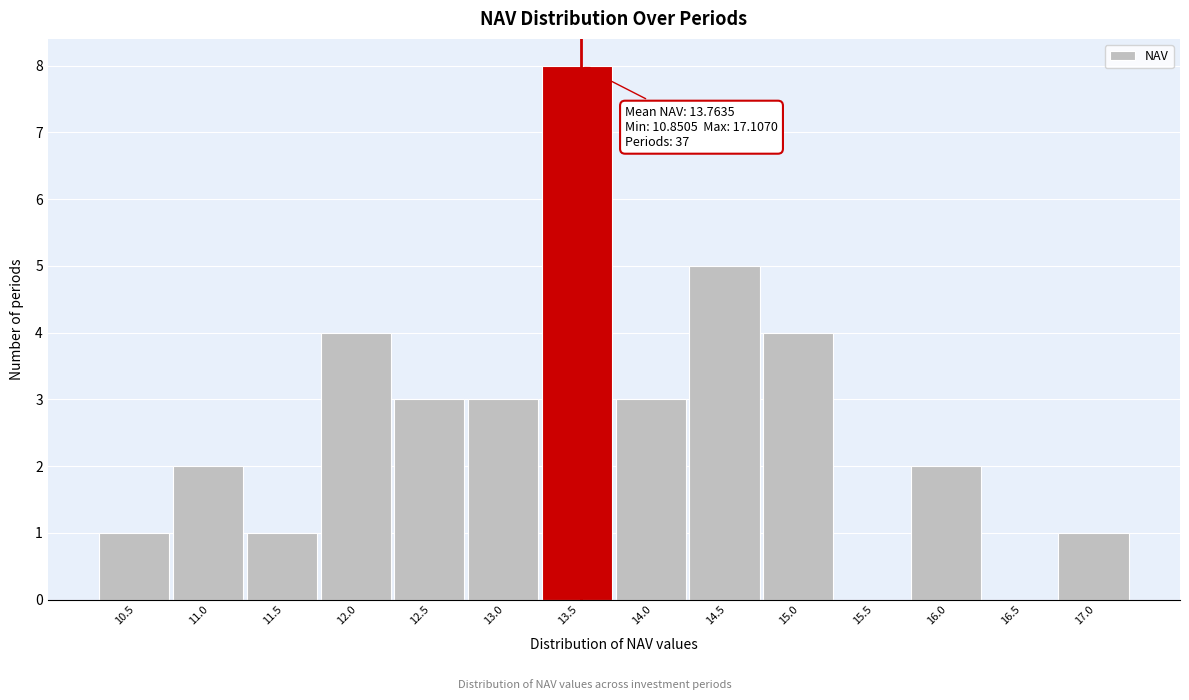

Reading left to right, transcribe all the data shown in this chart.

10.5=1	11.0=2	11.5=1	12.0=4	12.5=3	13.0=3	13.5=8	14.0=3	14.5=5	15.0=4	15.5=0	16.0=2	16.5=0	17.0=1